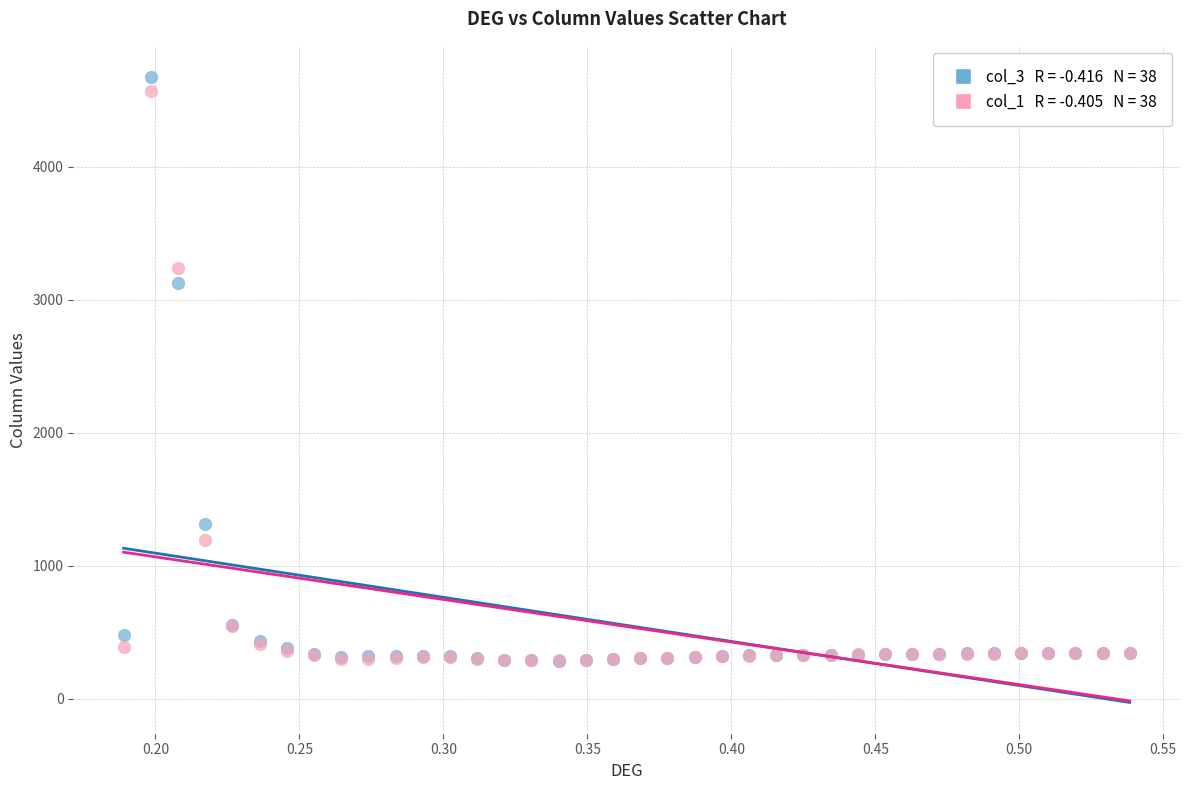

Across all series, what Y value is closest to 2479?

3128.0